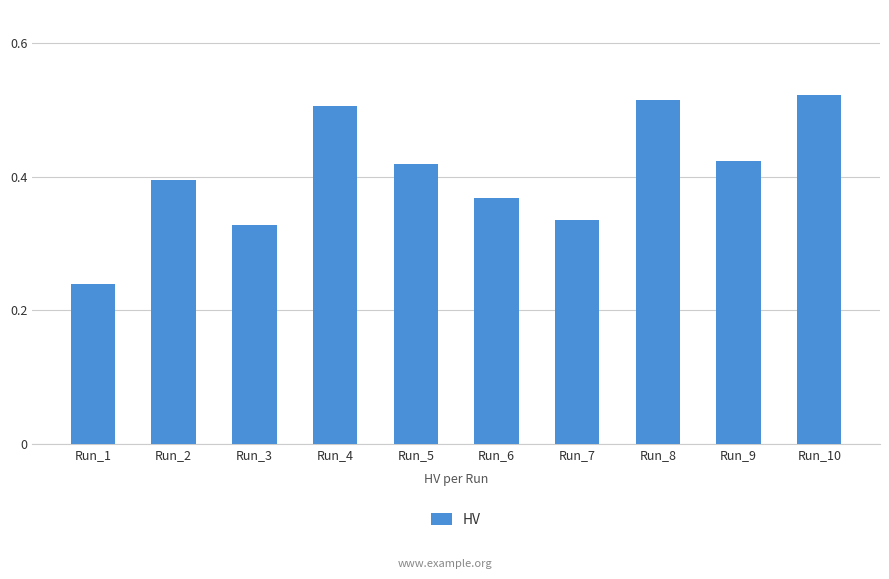

Which has a higher value, Run_7 or Run_2?

Run_2